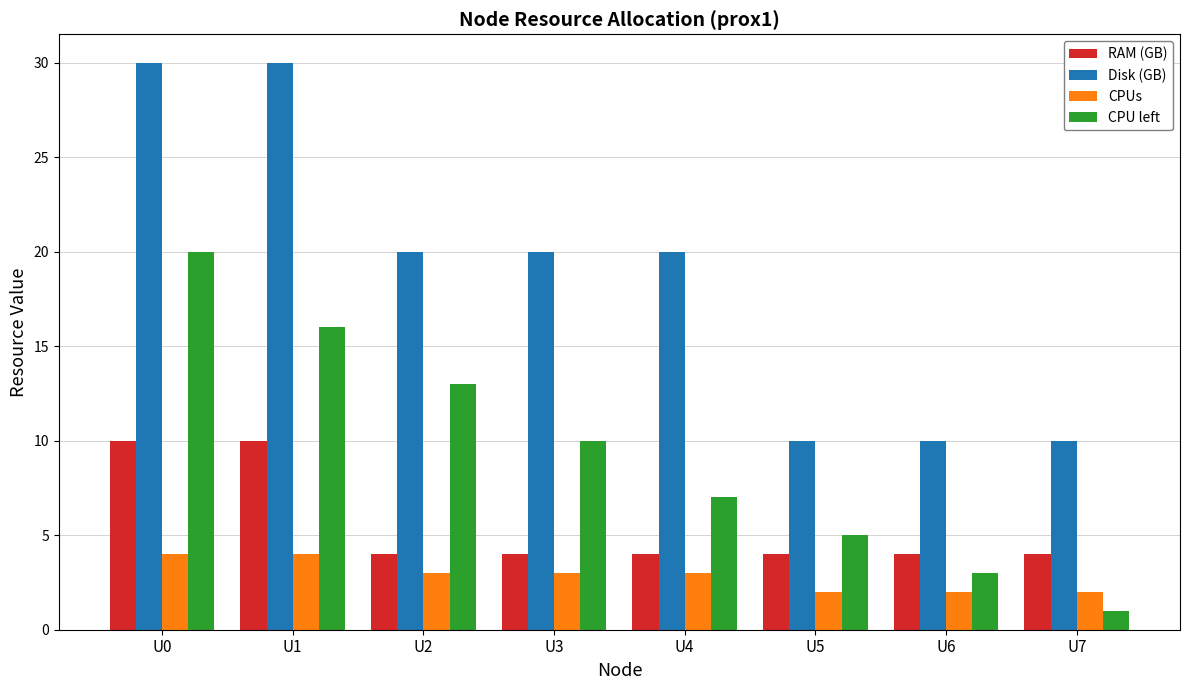

What is the difference between the highest and lowest values at U0?

26